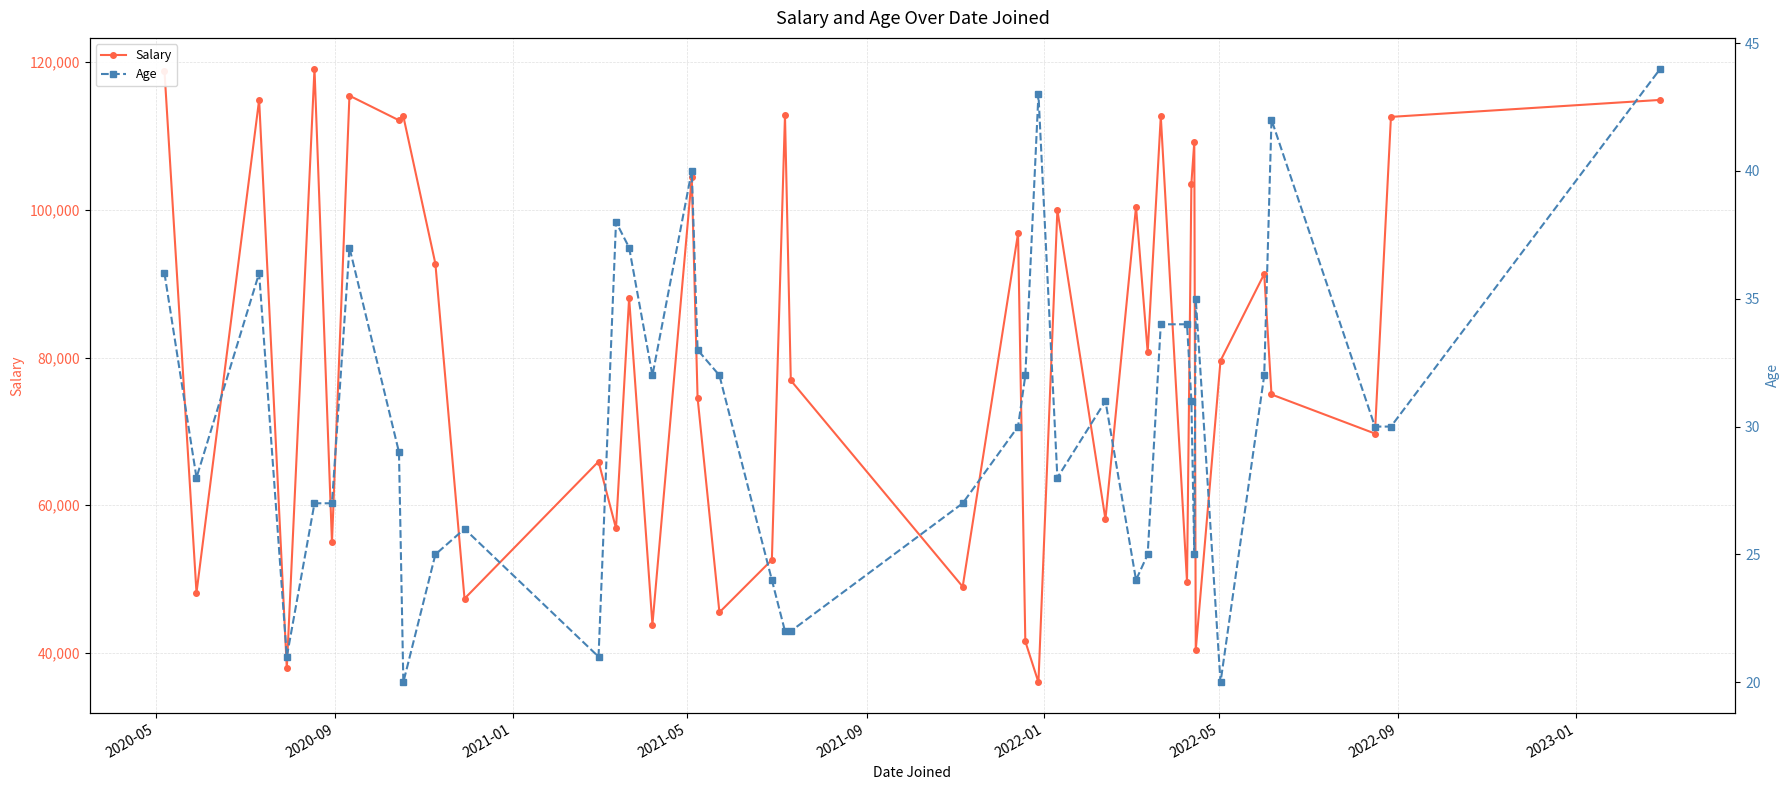

List the series in order of their peak value, highest first.

Salary, Age